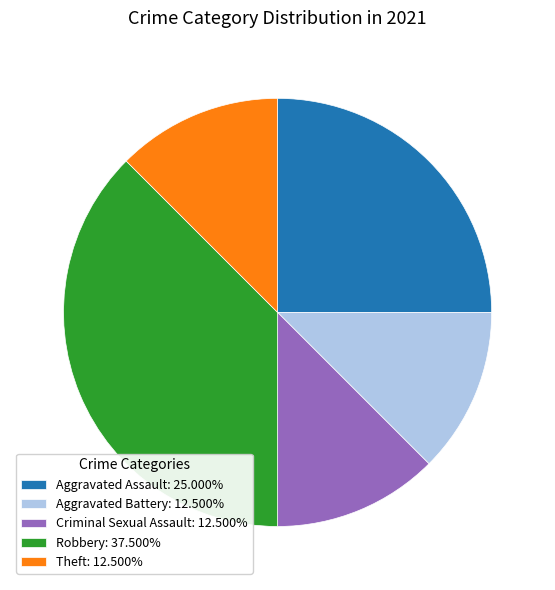

The Aggravated Assault slice represents 25% of the pie. True or false?

True